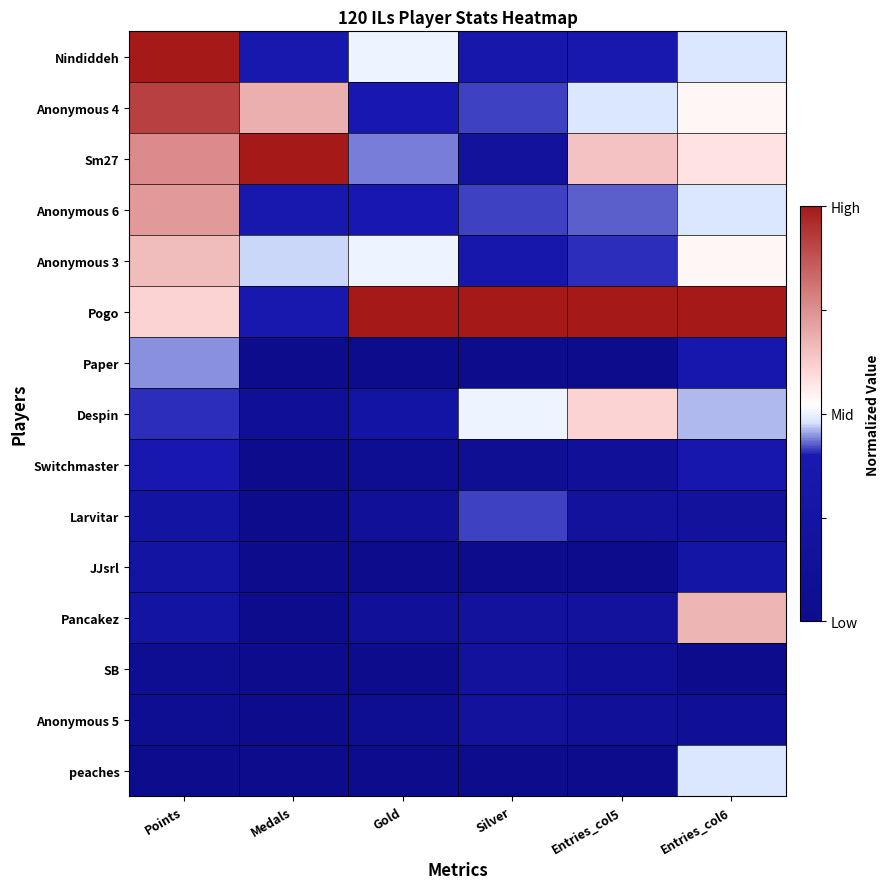

How many distinct data groups are displayed?

15